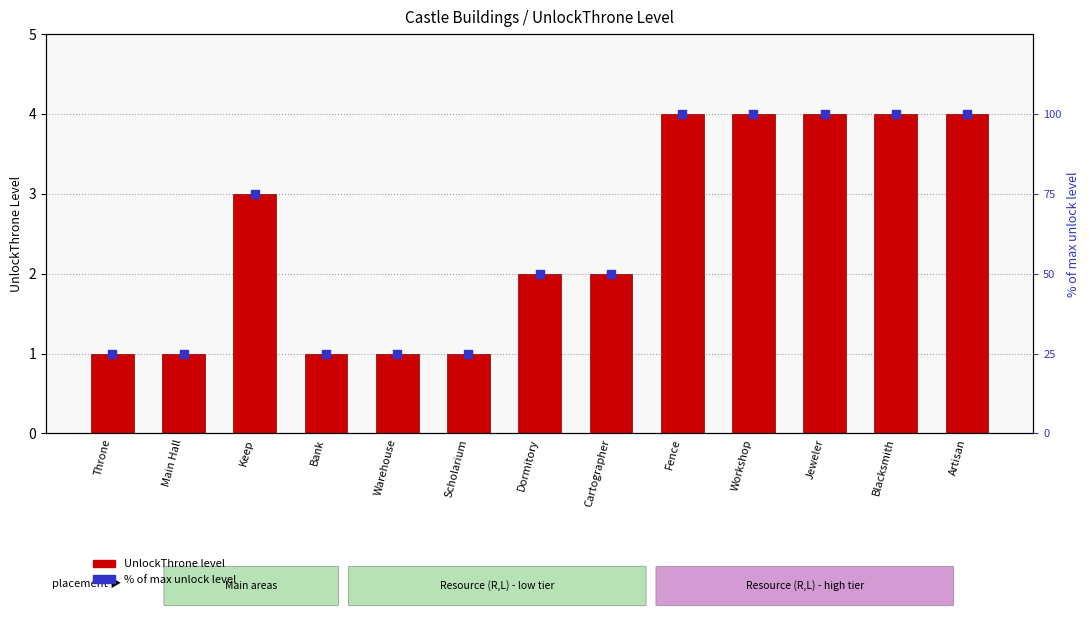

At which category is the sum across all series the highest?

Fence